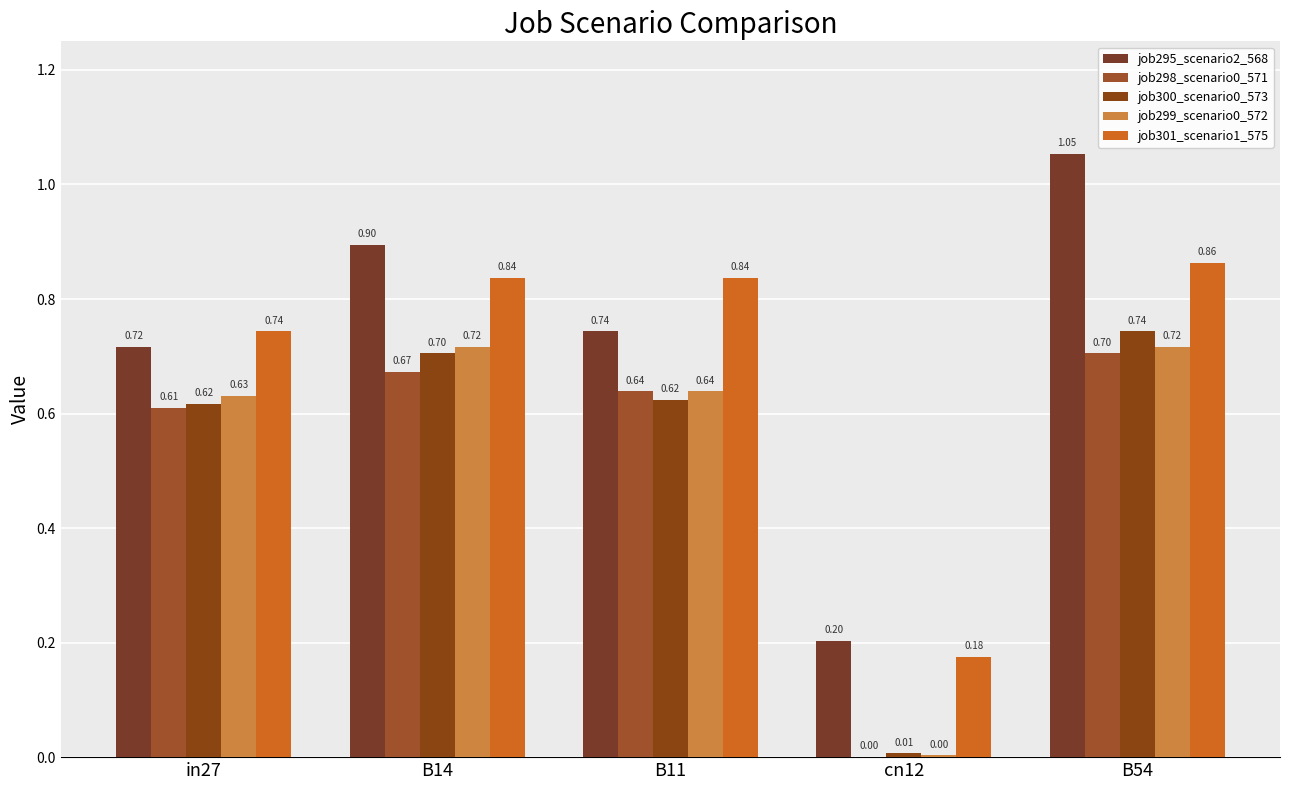

Reading left to right, list all the values displayed in this chart.

job295_scenario2_568: 0.7	0.9	0.7	0.2	1.1
job298_scenario0_571: 0.6	0.7	0.6	0.0	0.7
job300_scenario0_573: 0.6	0.7	0.6	0.0	0.7
job299_scenario0_572: 0.6	0.7	0.6	0.0	0.7
job301_scenario1_575: 0.7	0.8	0.8	0.2	0.9